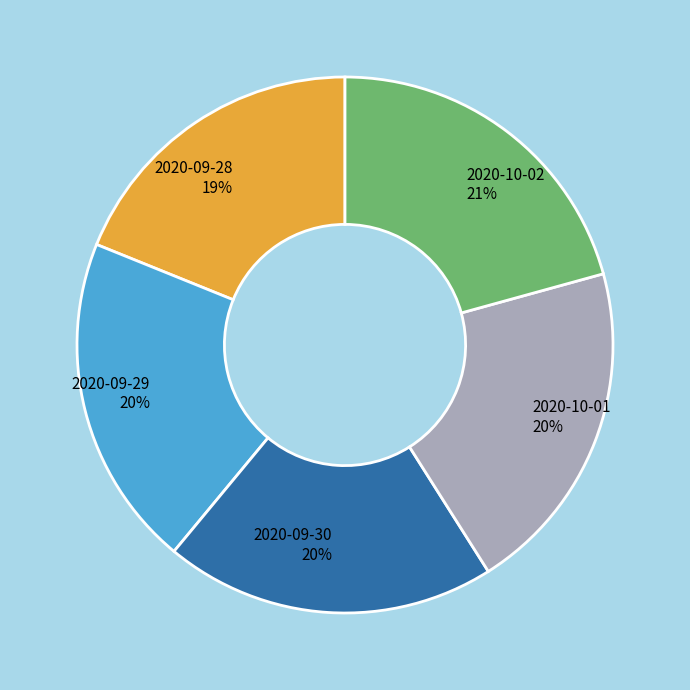

Does any single category account for the majority?

No